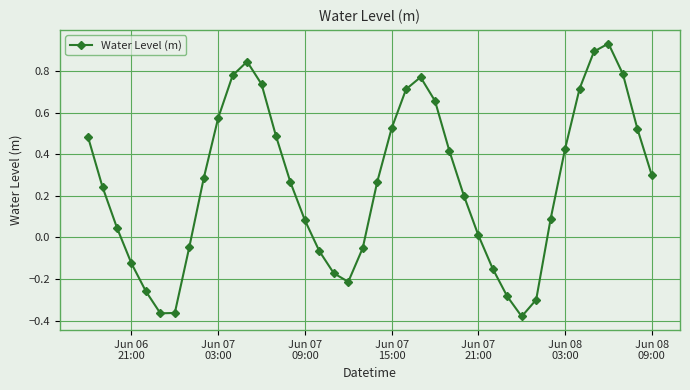

How many distinct data groups are displayed?

1